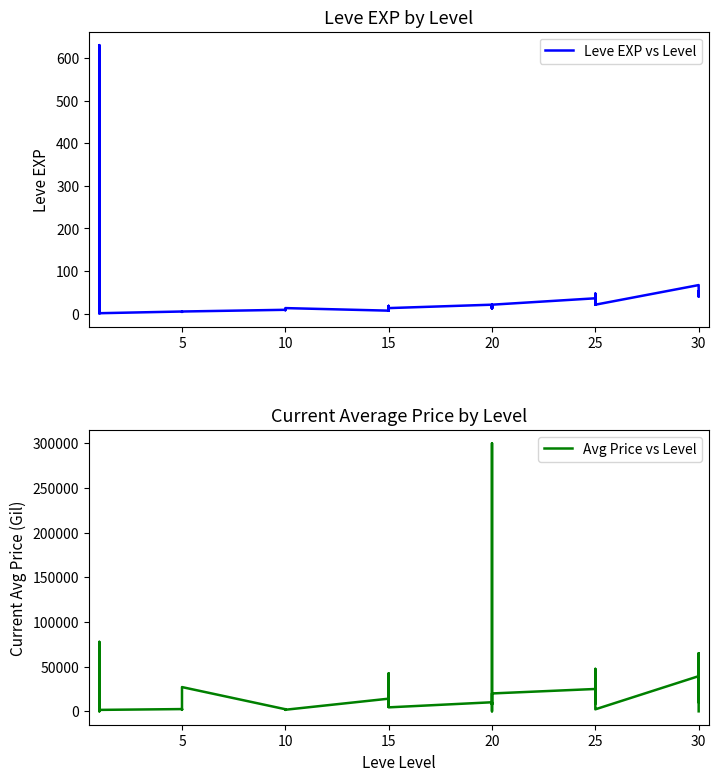

Which series has the largest total across all categories?

Avg Price vs Level